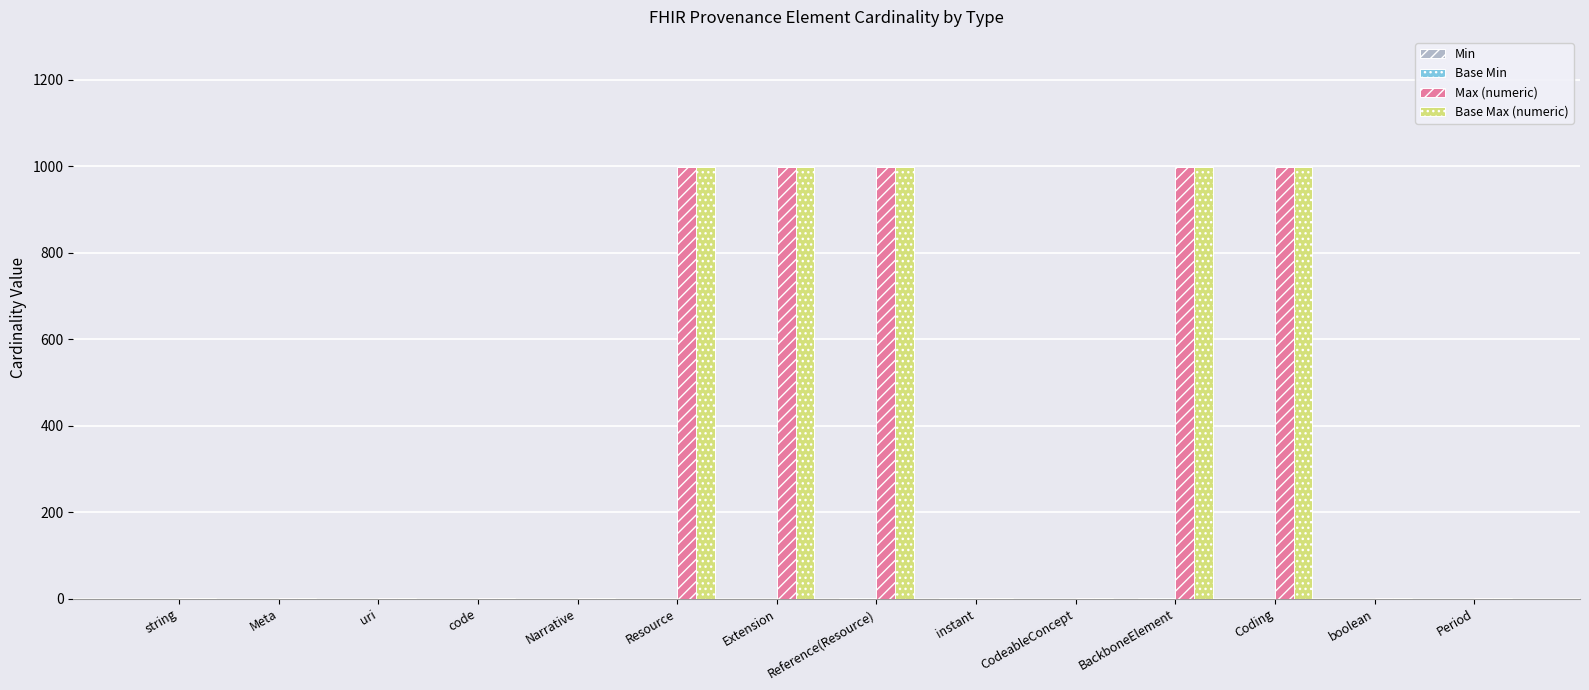

How many groups of bars are there?

14